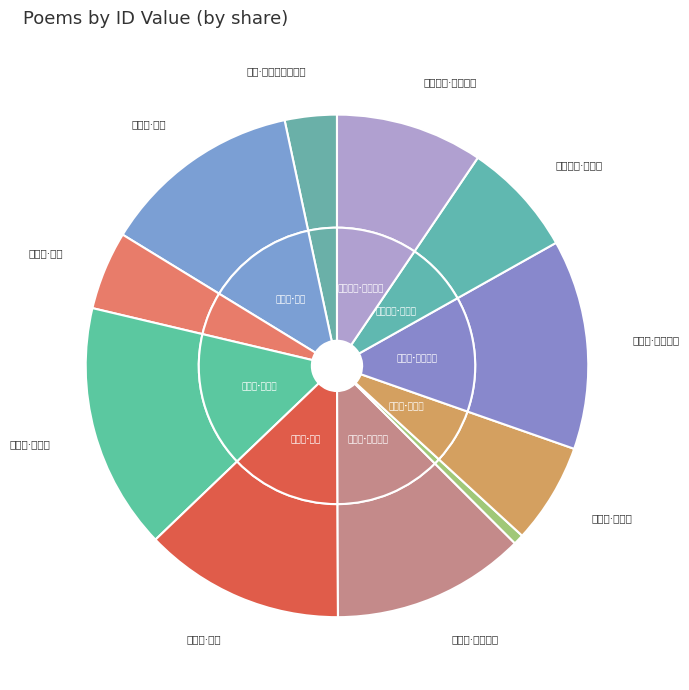

To the nearest percent, what is the average slice percentage?

9%